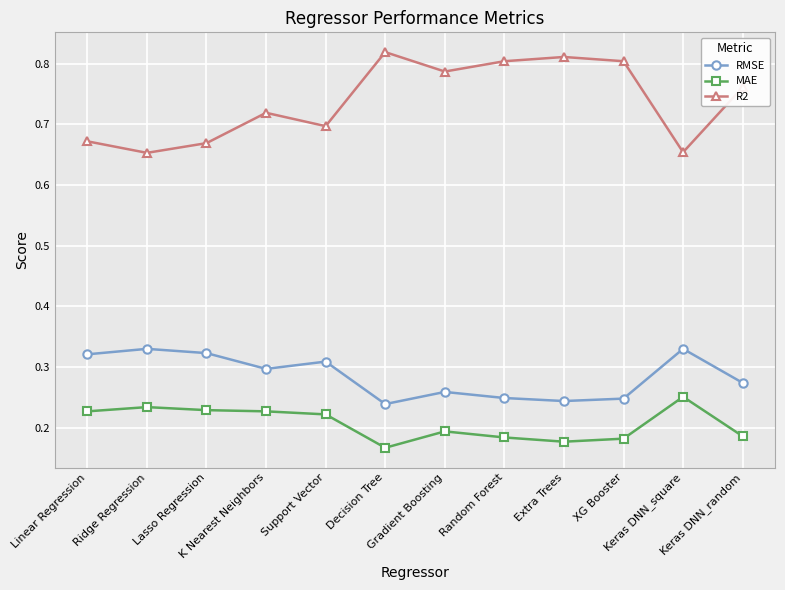

Is the value of RMSE at Keras DNN_random greater than the value of R2 at K Nearest Neighbors?

No